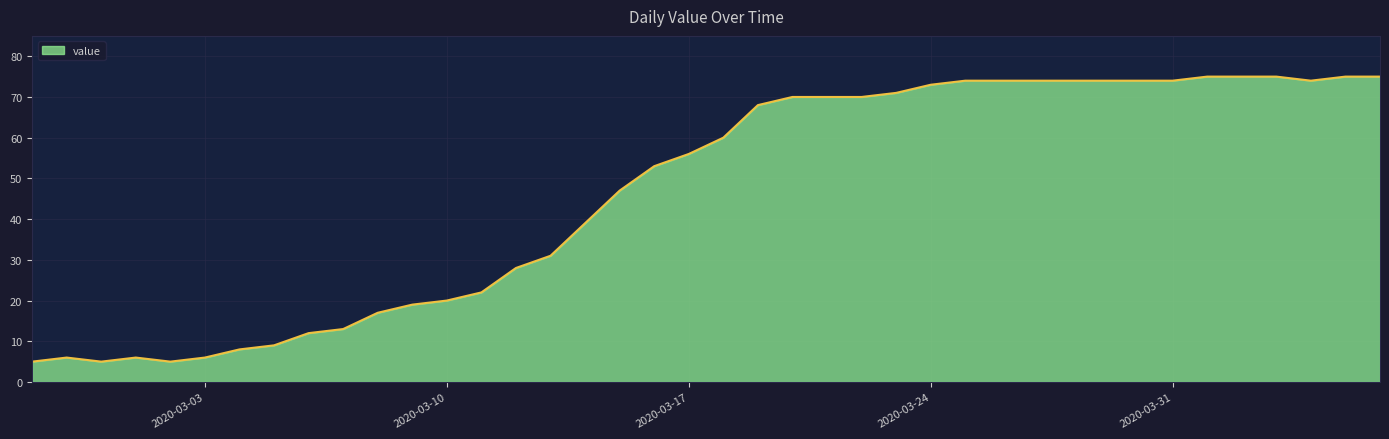

What is the difference between the maximum and minimum values?

70